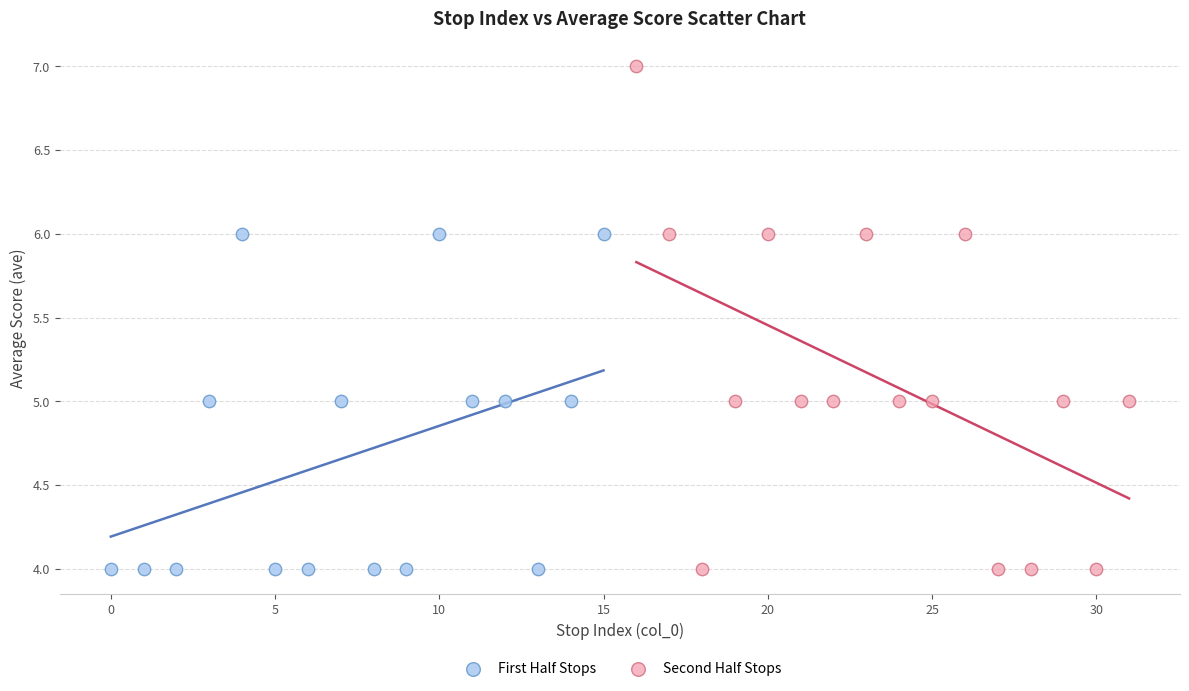

Which series reaches the maximum Y coordinate?

Second Half Stops